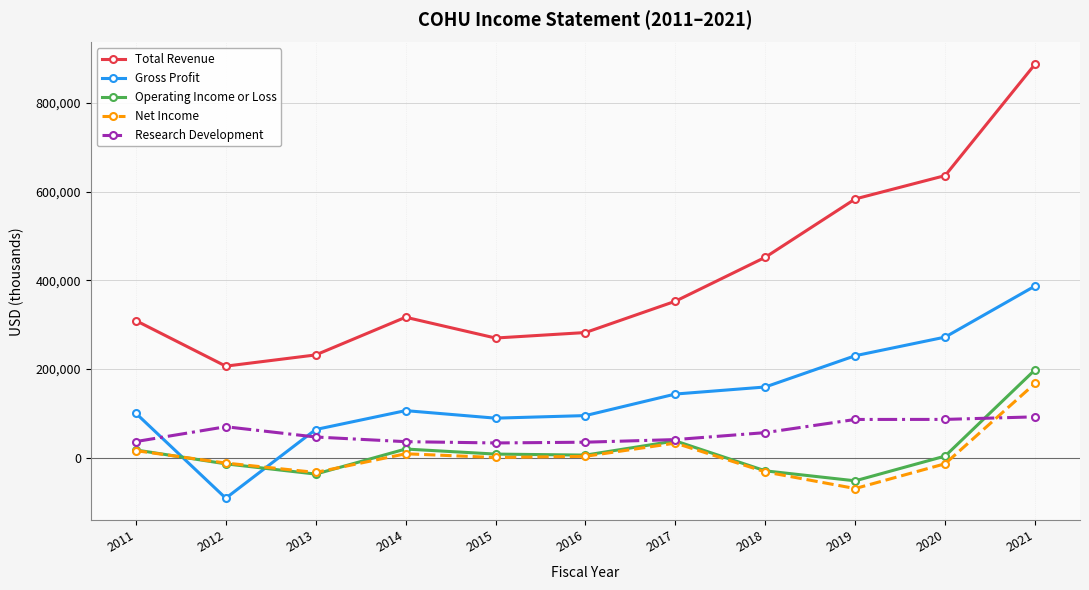

At 2020, list the series in order from smallest to largest.

Net Income, Operating Income or Loss, Research Development, Gross Profit, Total Revenue